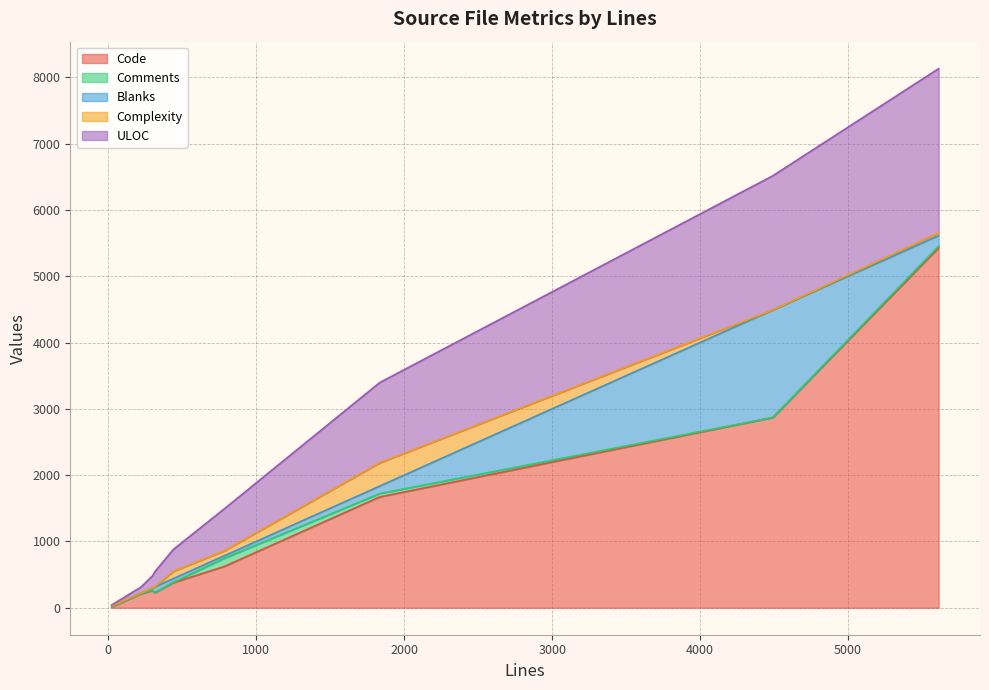

What is the average value of the Complexity series?

65